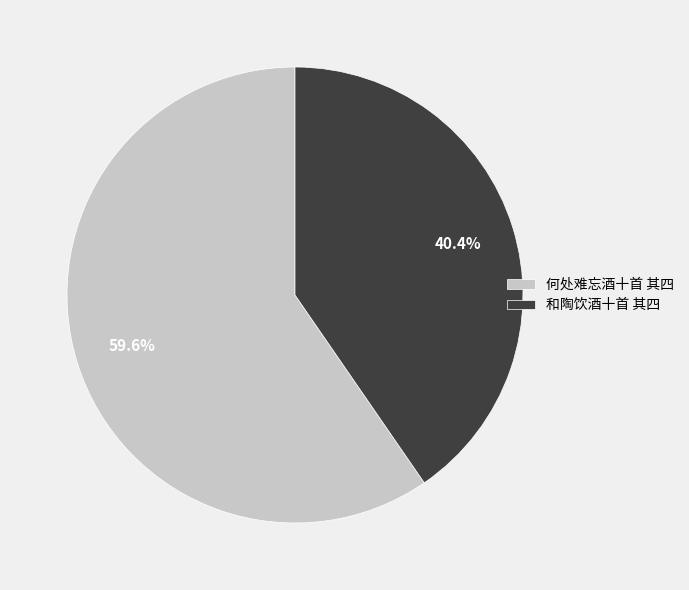

Count the number of slices in the pie.

2